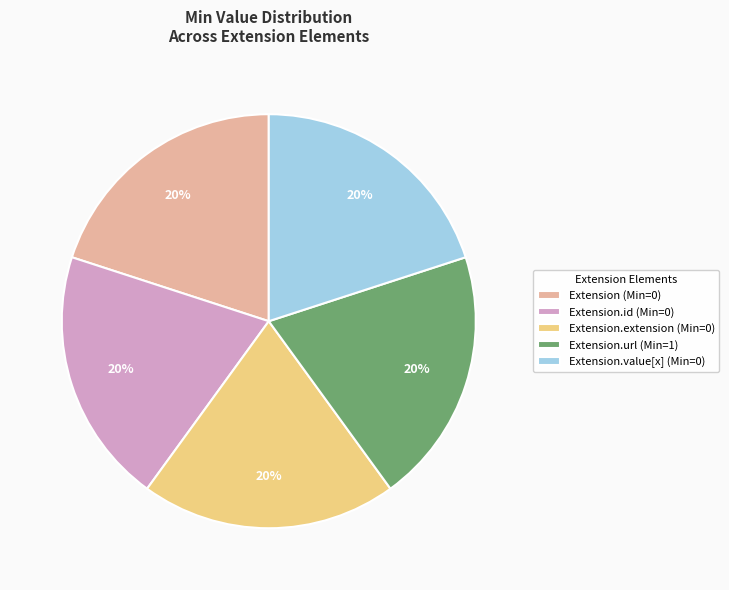

Count the number of slices in the pie.

5